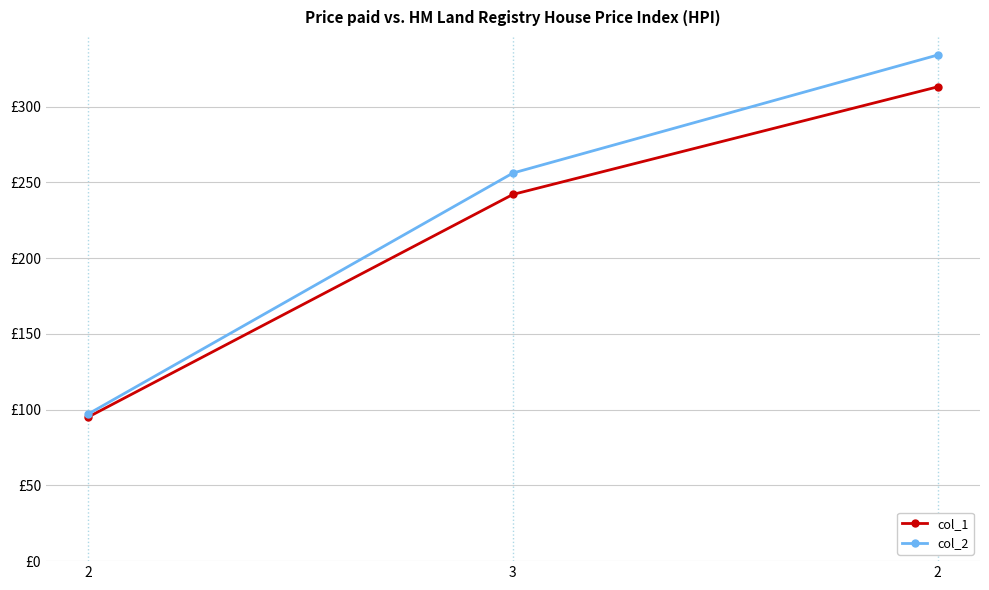

What is the label of the 3rd point from the right?

2